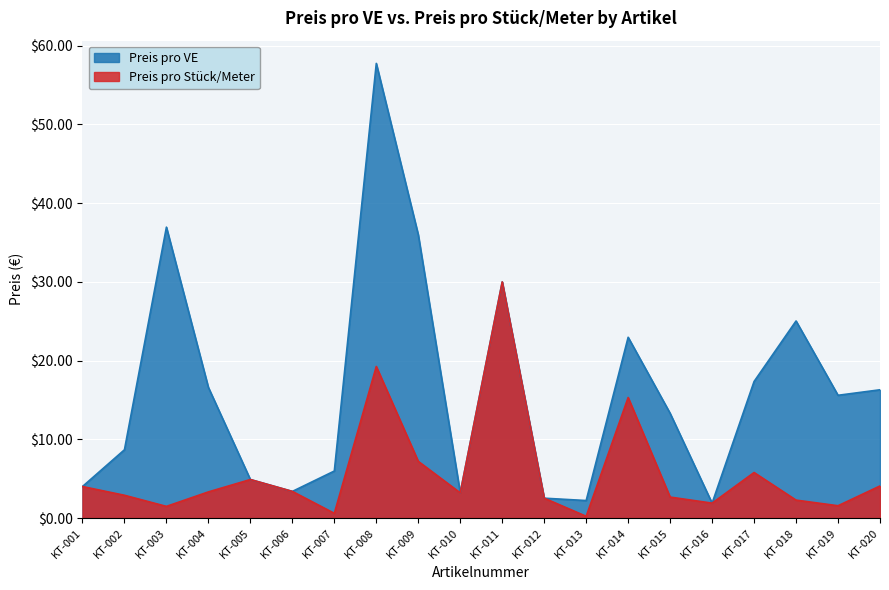

What is the maximum value shown in the chart?

57.8